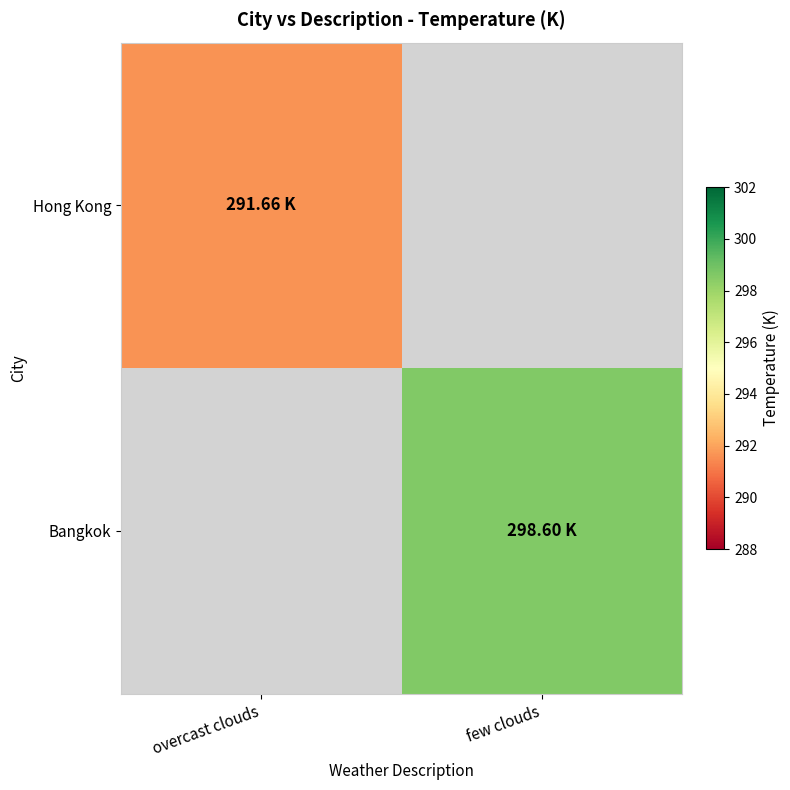

The value of Hong Kong at overcast clouds is 443.5. True or false?

False